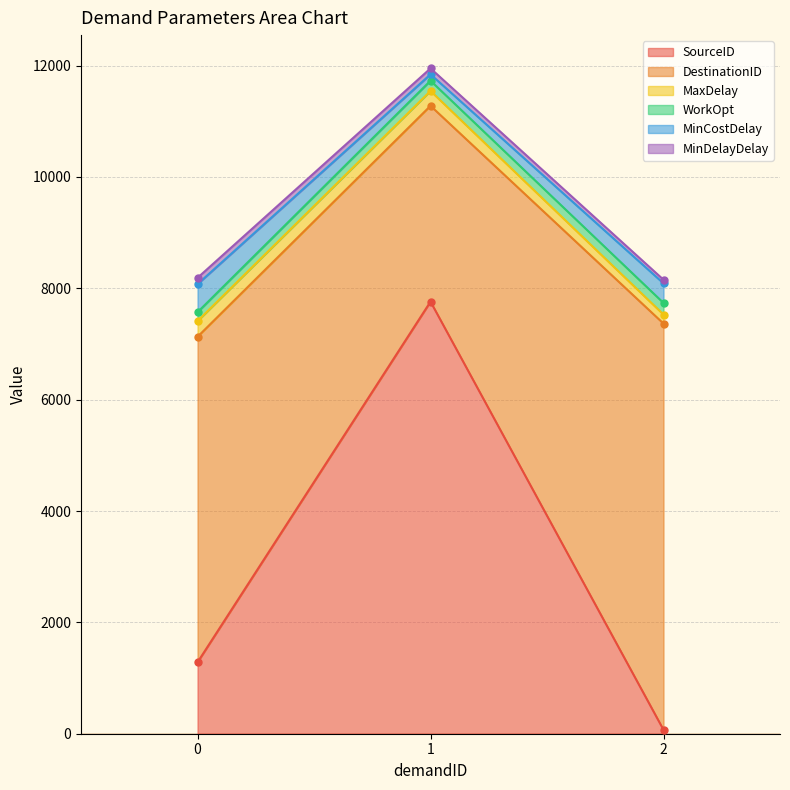

What is the sum of the MinDelayDelay values at 1 and 2?

172.0